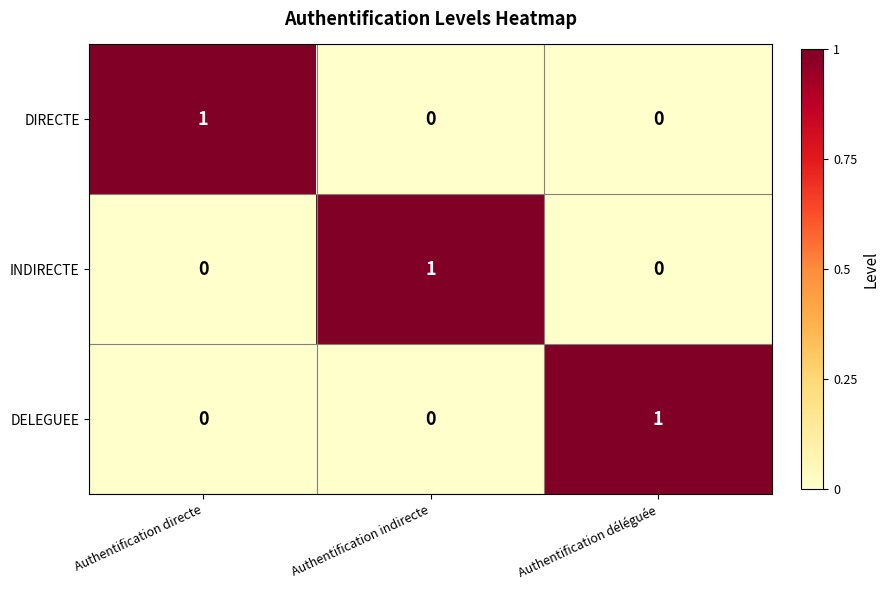

At which label does DIRECTE reach its peak?

Authentification directe